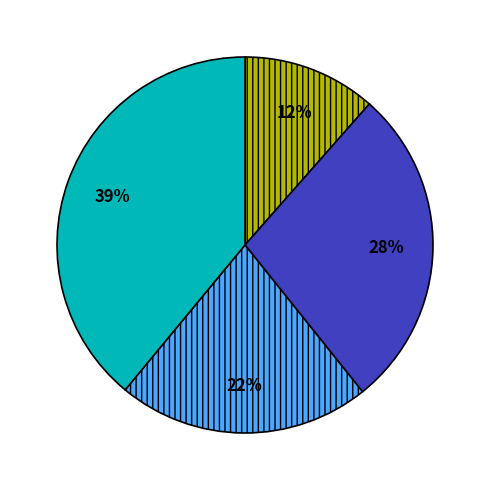

Is there any slice that represents more than half of the pie?

No